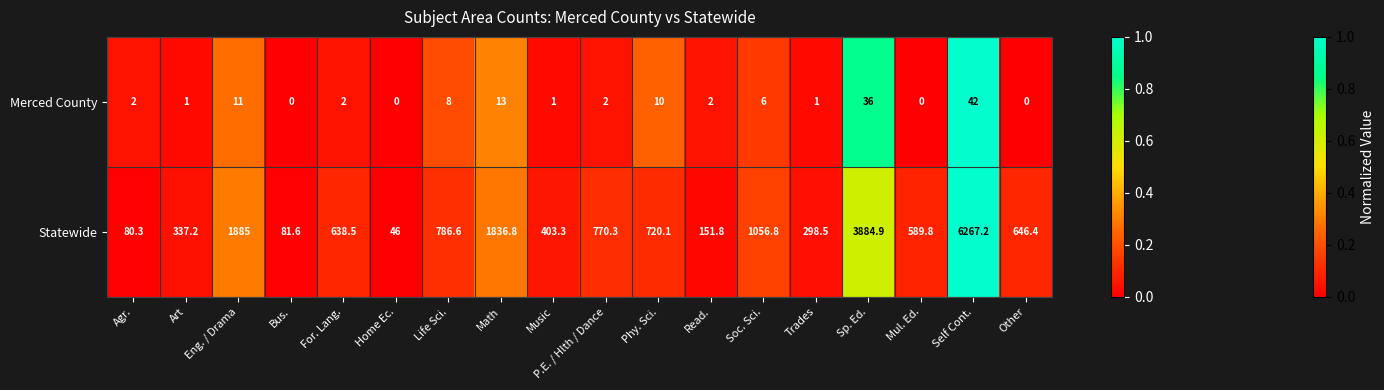

At how many categories does at least one series exceed 0?

18